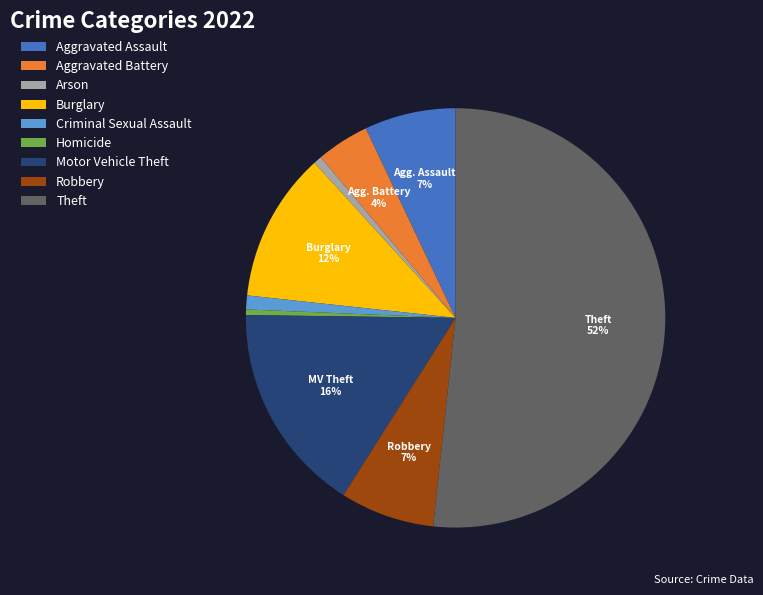

Do Aggravated Battery and Motor Vehicle Theft together represent more than half of the pie?

No